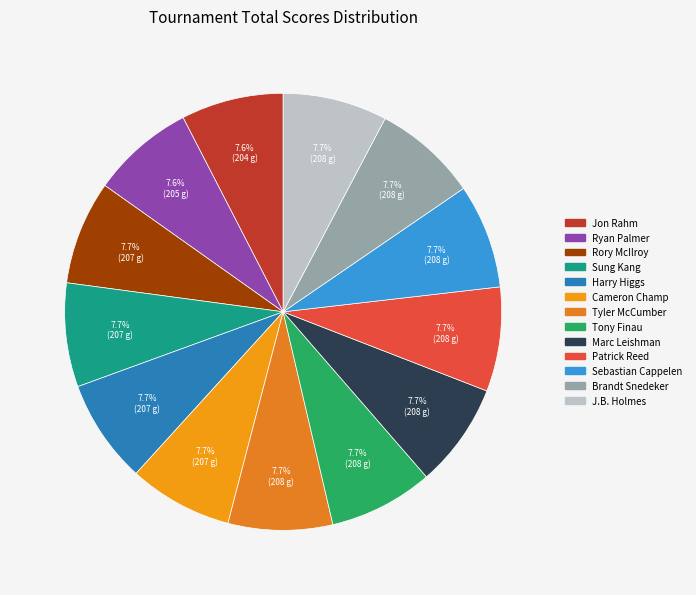

Approximately how many times larger is the value at Brandt Snedeker compared to Sung Kang?

1.0